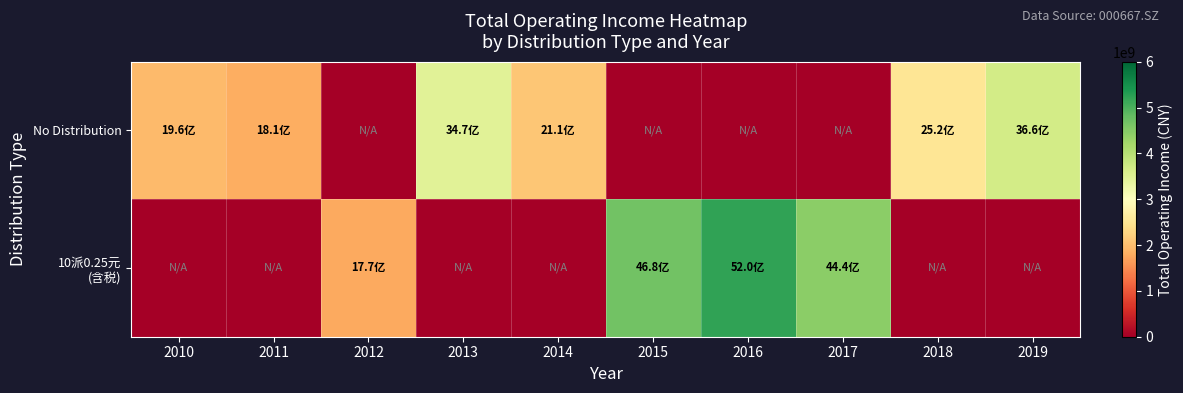

Between 2016 and 2019, which series saw the biggest shift?

10派0.25元 (含税)